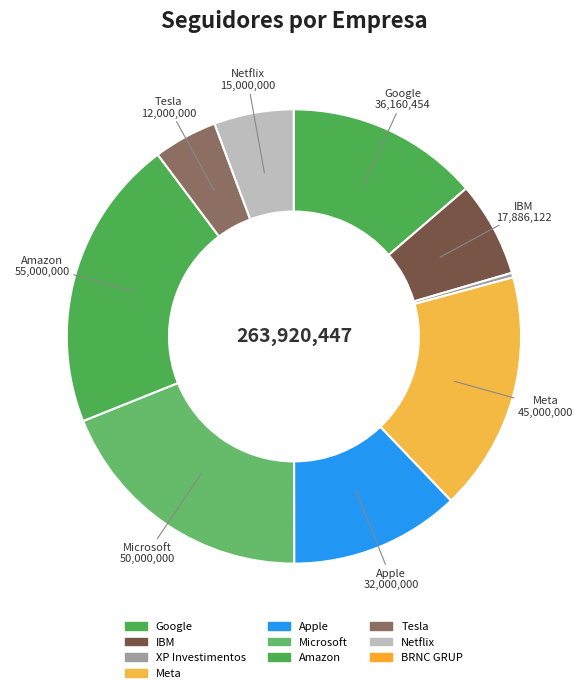

Which category has the smallest portion of the pie?

BRNC GRUP